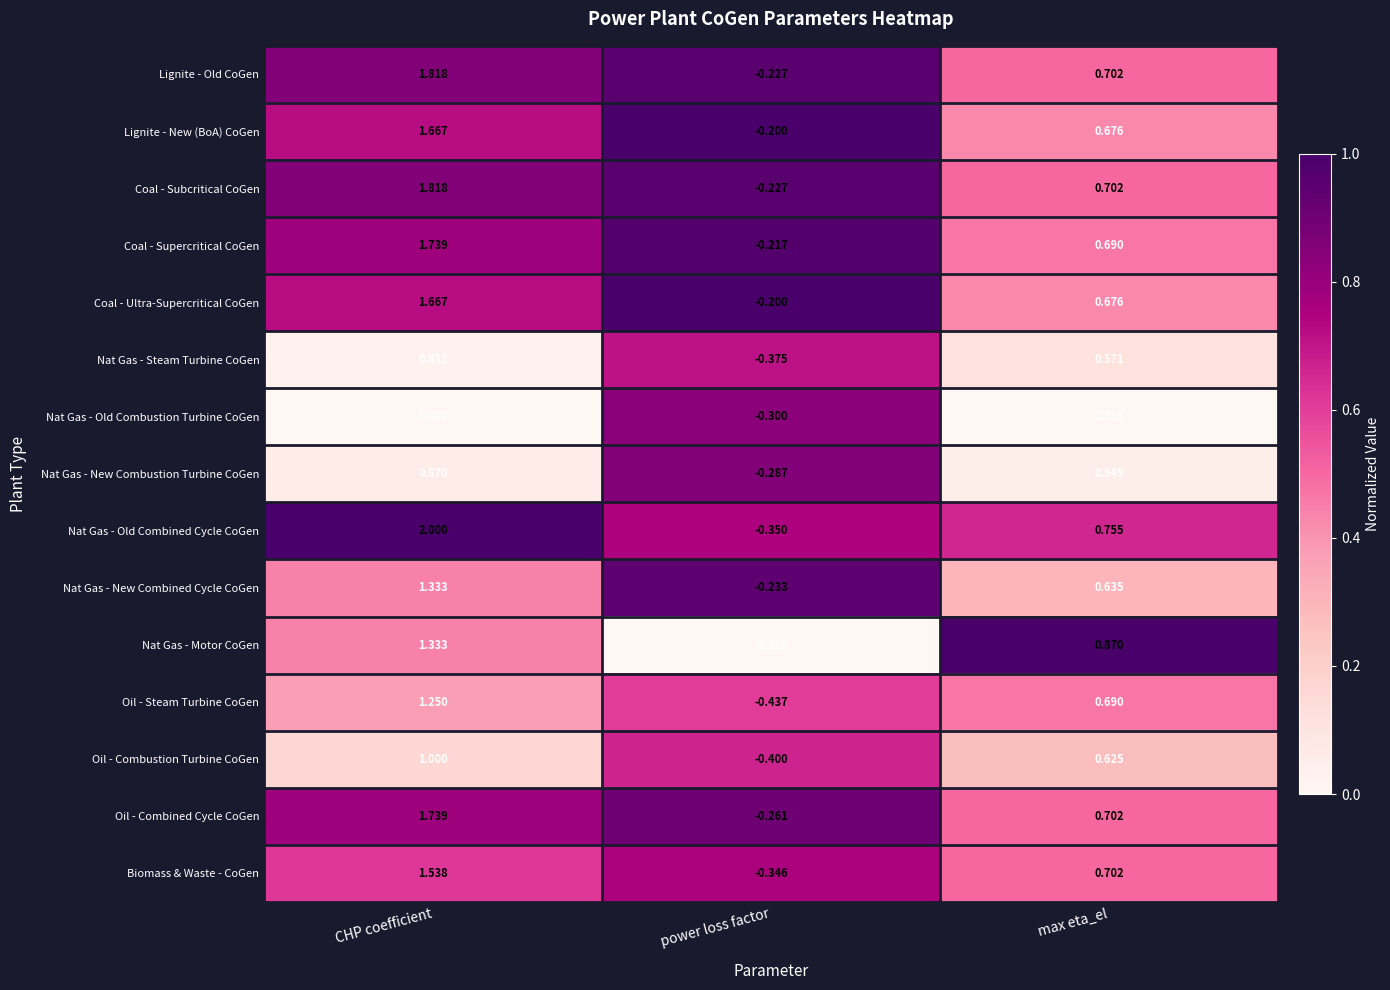

Which series changed the most between power loss factor and max eta_el?

Nat Gas - Motor CoGen